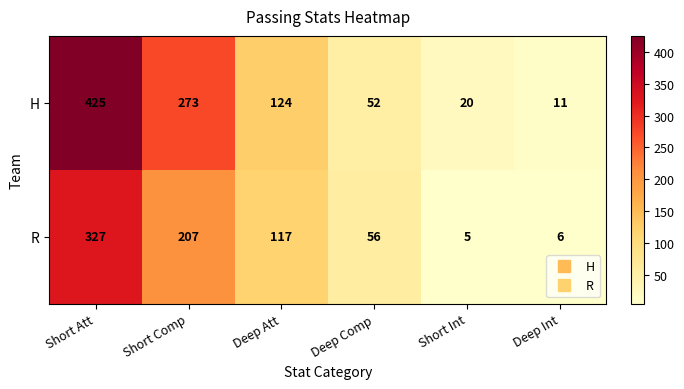

Which series has the widest spread of values?

H